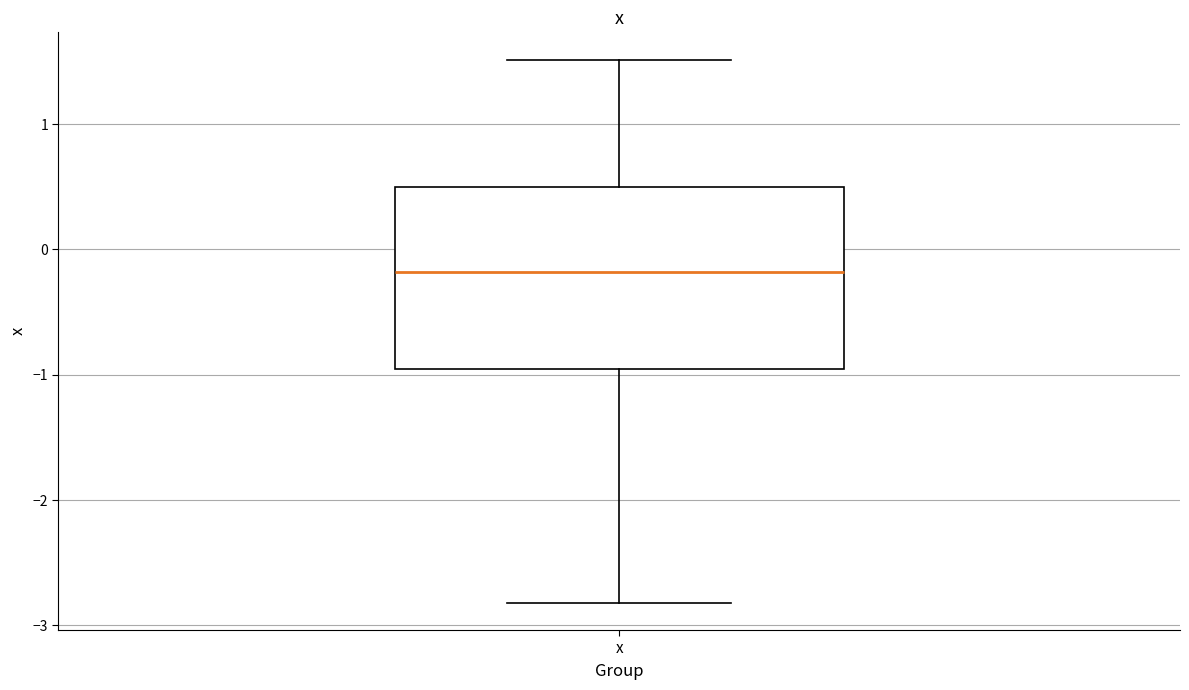

Read this box plot against the y-axis: the position of the median line, the range covered by the box, and the ends of both whiskers. The values are not printed on the chart, so give them approximately, as read against the axis.

median -0.2, box -1.0 to 0.5, whiskers -2.8 to 1.5